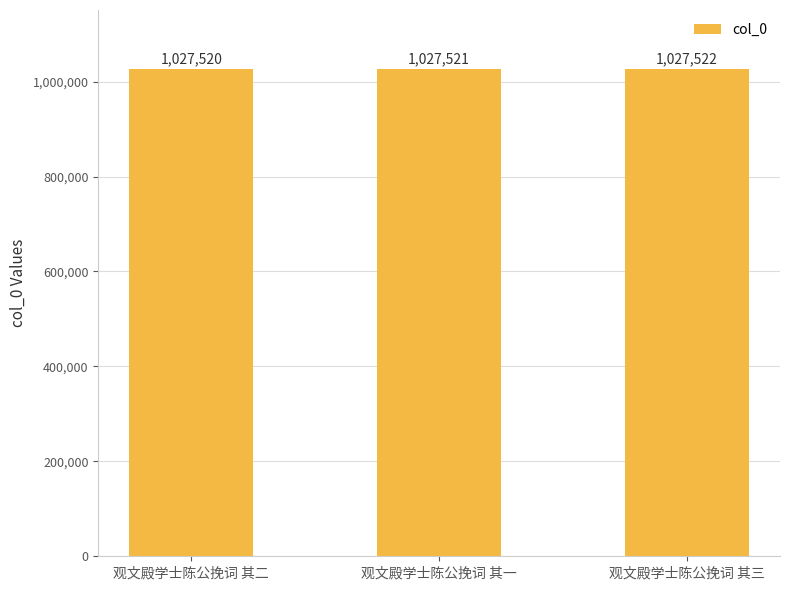

Count the values in the range 1027520 to 1027522.

3